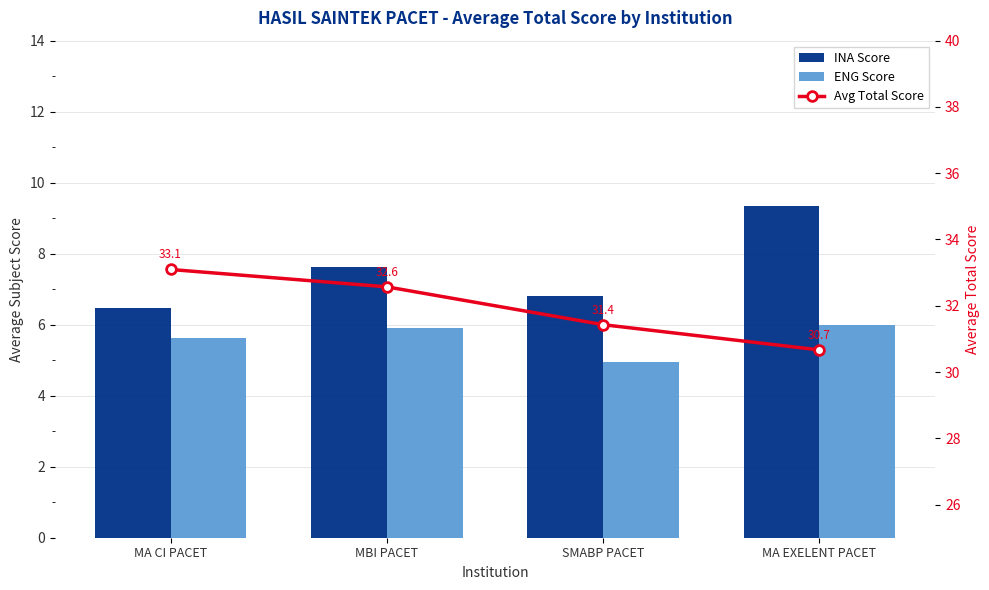

What is the value of the Avg Total Score bar at the 2nd from the left?

32.6